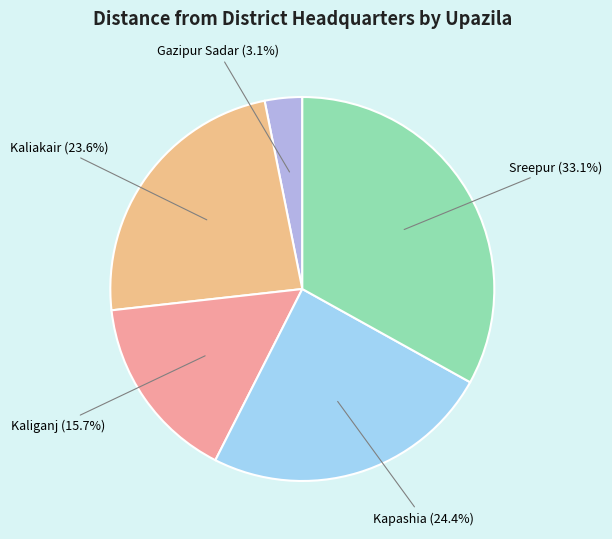

To the nearest percent, what is the average slice percentage?

20%